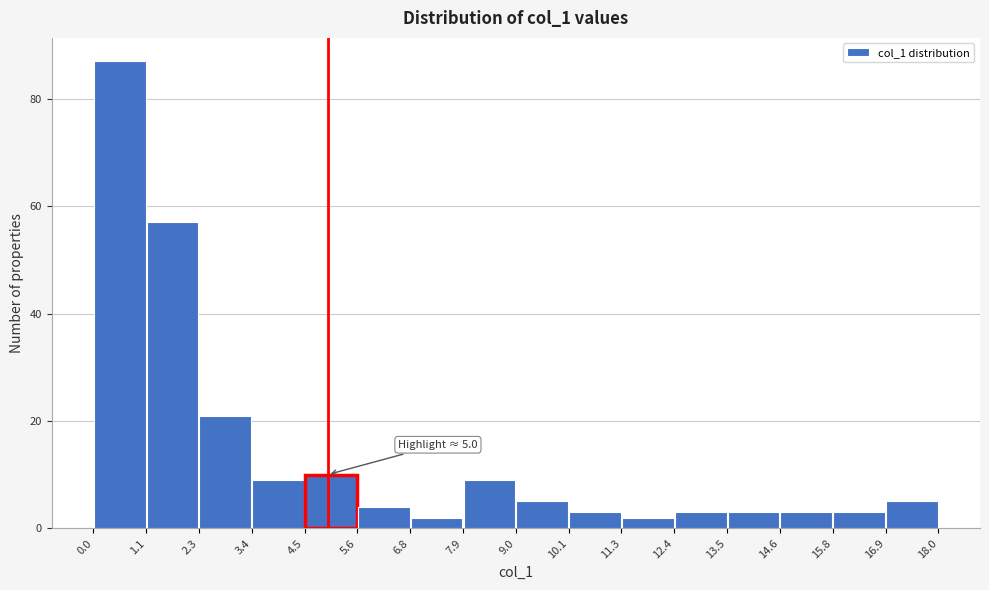

Which range on the x-axis has the tallest bar?

0.0 to 1.1